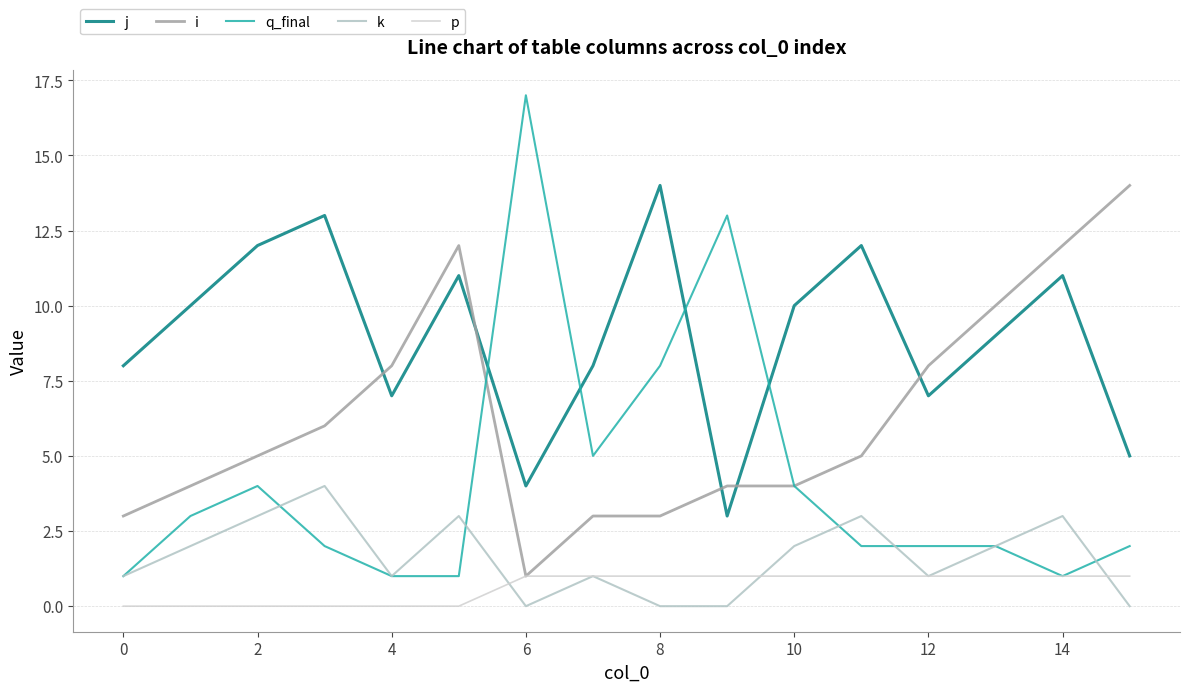

What is the greatest value displayed?

17